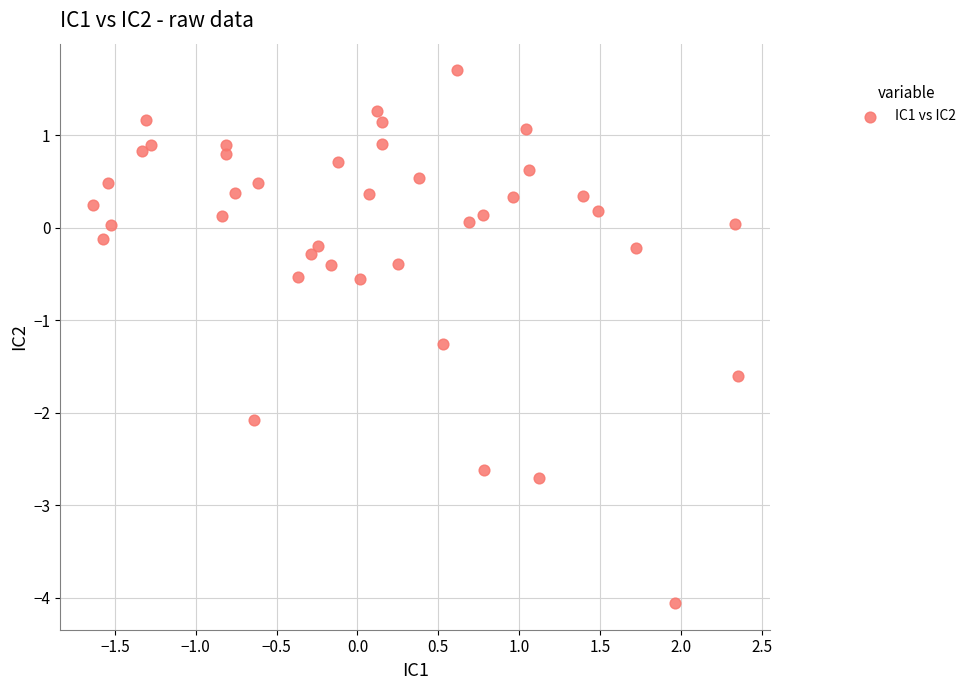

What Y value in the scatter plot is closest to -1?

-1.3